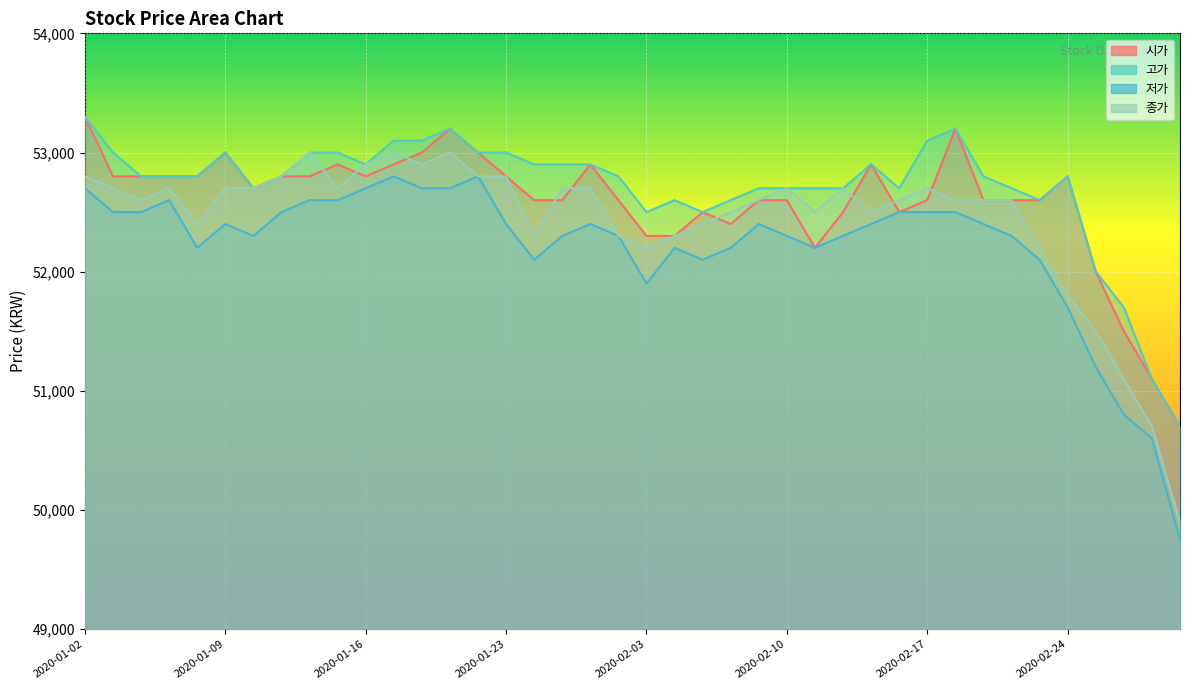

What are all the series names shown in the legend?

시가, 고가, 저가, 종가